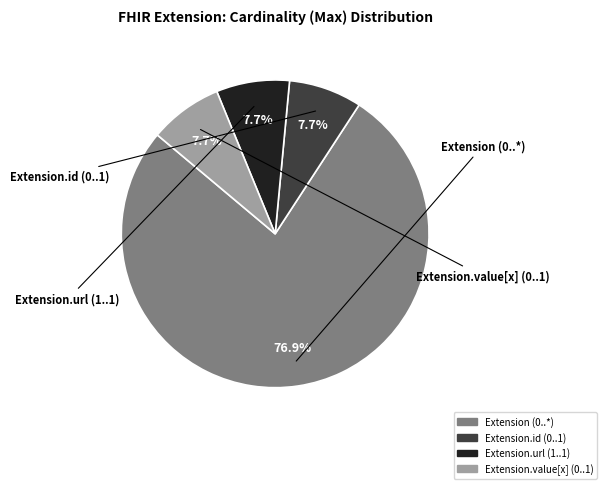

Does any single category account for the majority?

Yes